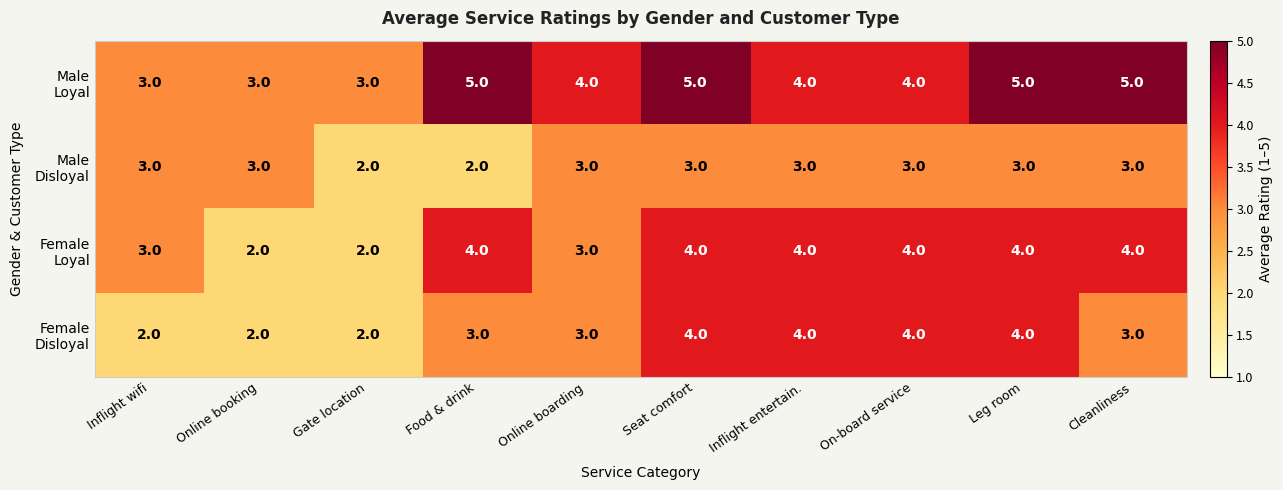

What is the greatest value displayed?

5